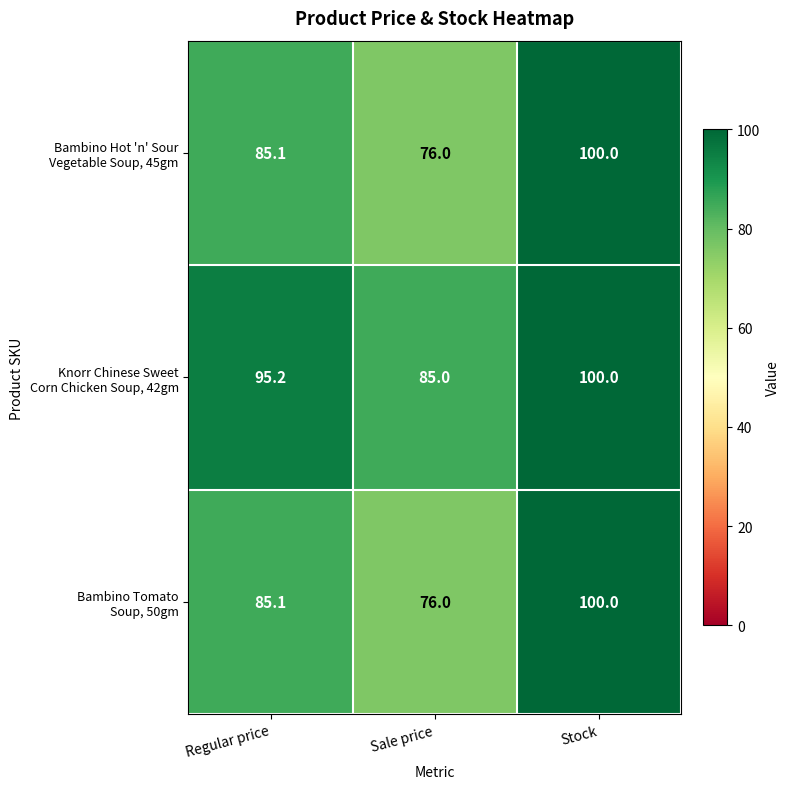

Which label corresponds to the smallest value in the chart?

Sale price